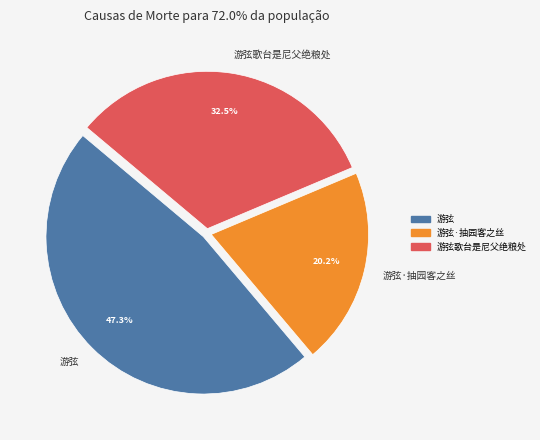

What percentage is NOT represented by 游弦歌台是尼父绝粮处?

67.5%